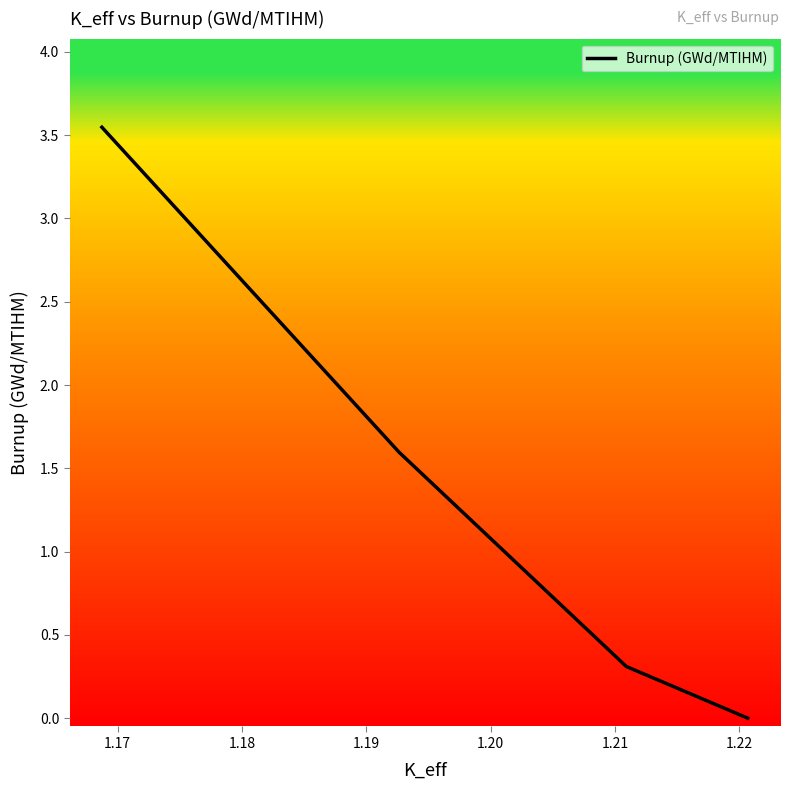

What is the average value?

1.4